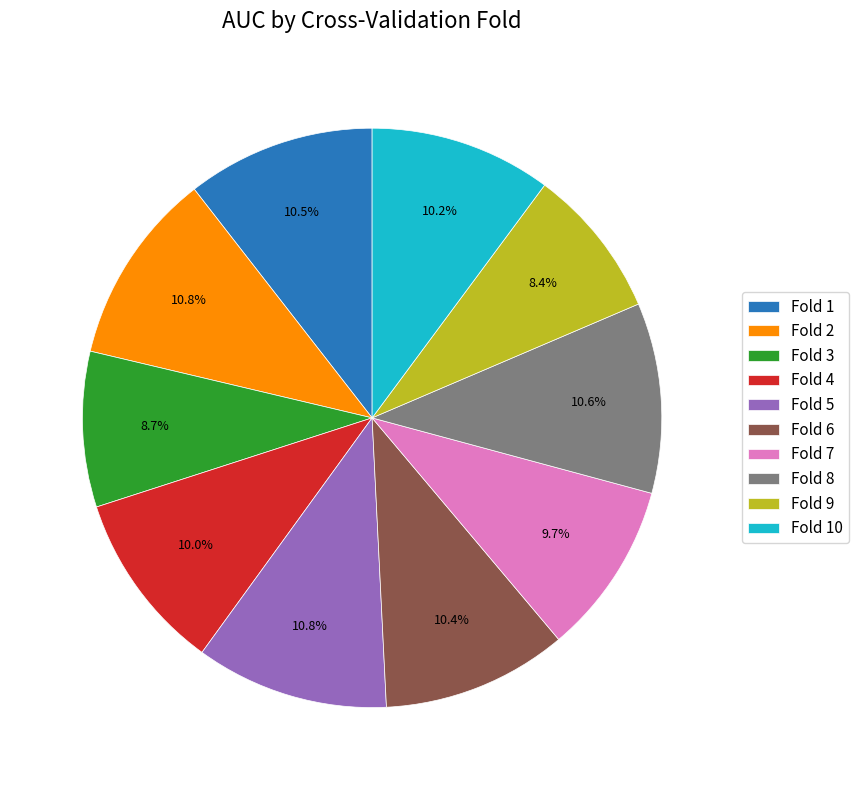

Does Fold 3 represent more than half of the total?

No